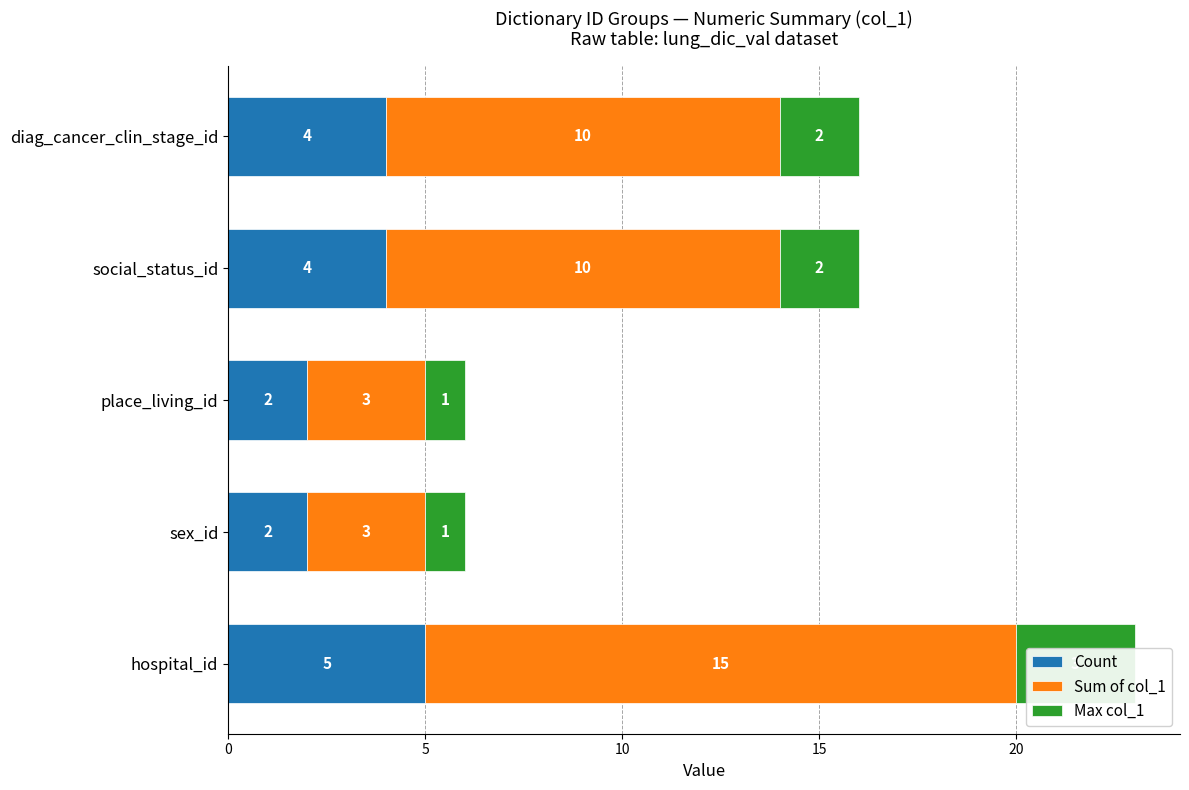

What is the highest value of the Sum of col_1 series?

15